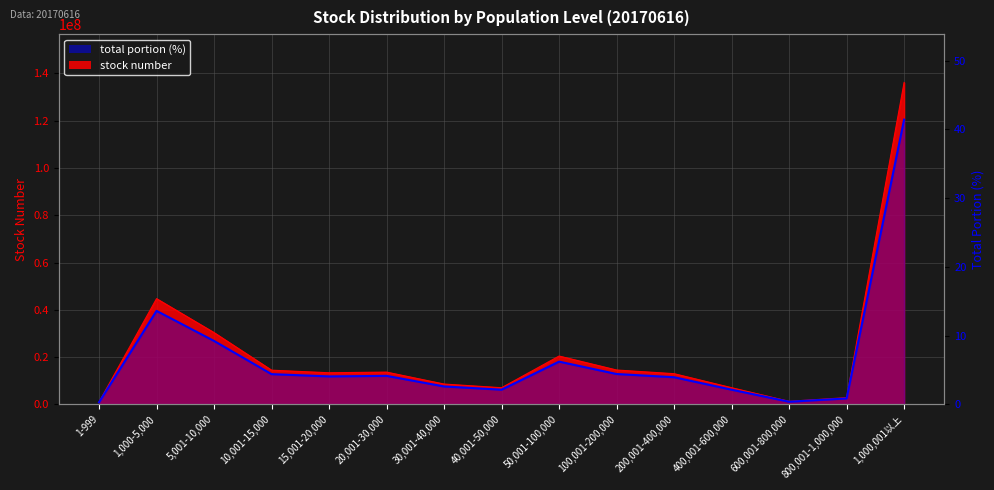

What is the change in value from 15,001-20,000 to 20,001-30,000?

+0.1